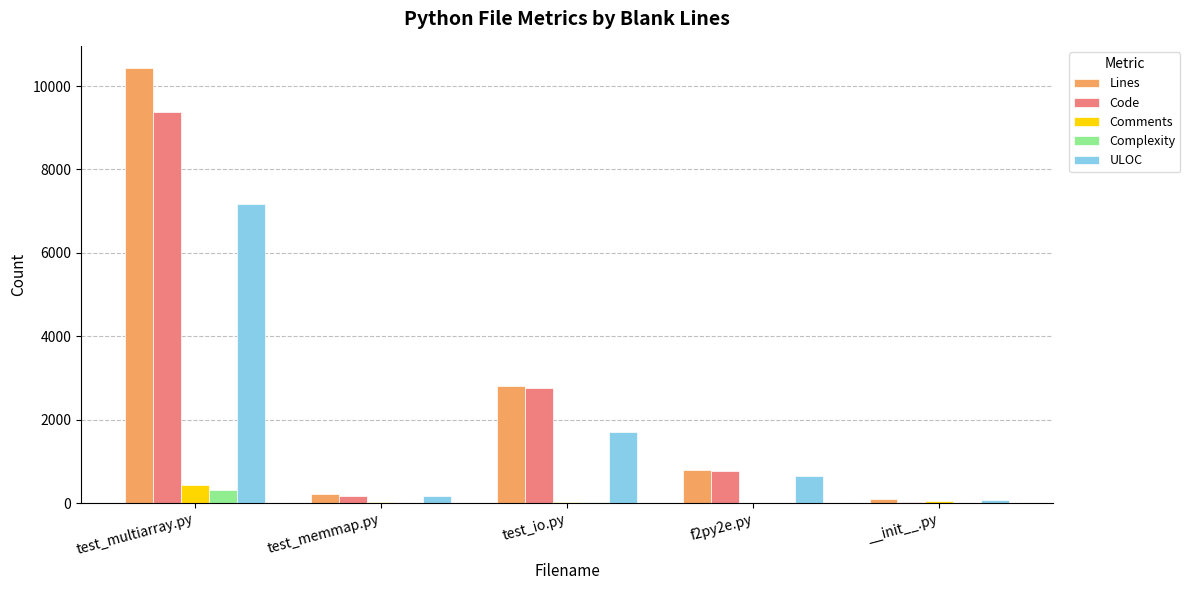

How many categories are shown in the chart?

5